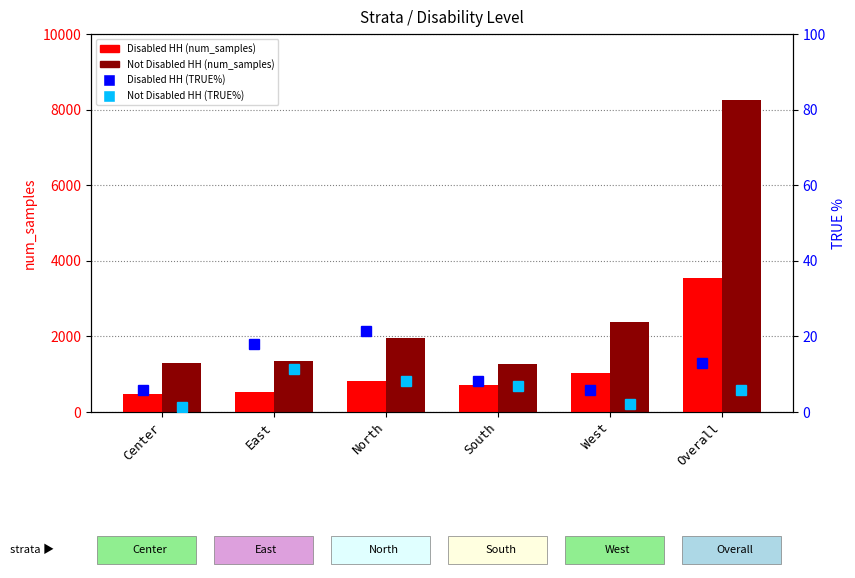

Is the value of Disabled HH (TRUE%) at South greater than the value of Disabled HH (num_samples) at North?

No